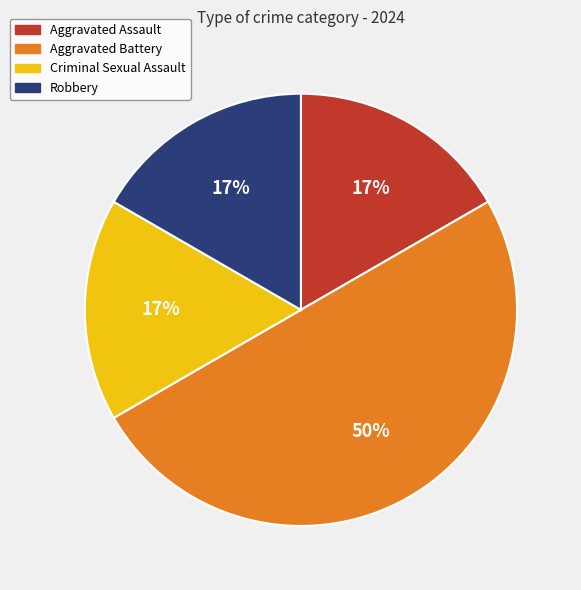

To the nearest percent, what is the difference between the largest and smallest slice percentages?

33%